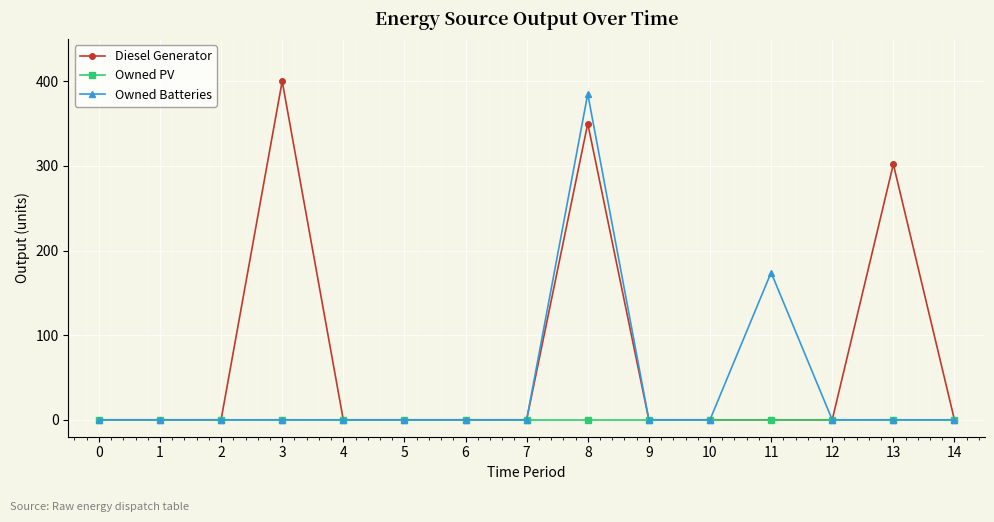

What are all the series names shown in the legend?

Diesel Generator, Owned PV, Owned Batteries